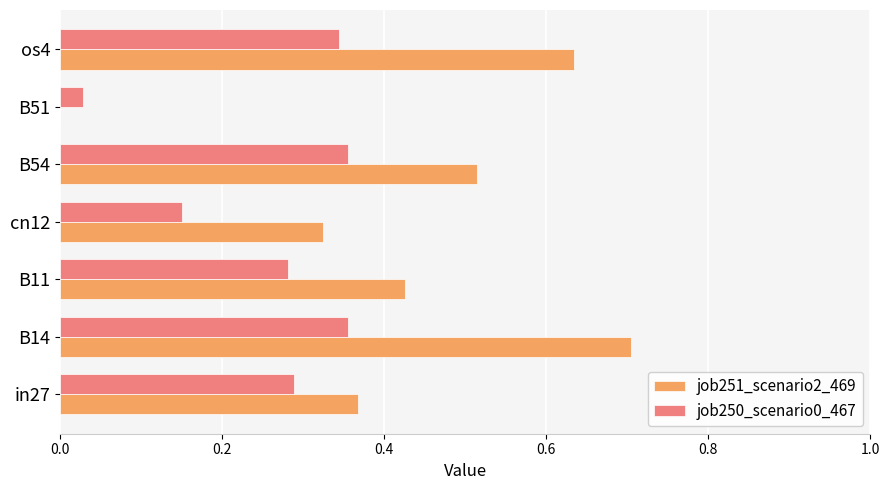

Is the value of job251_scenario2_469 at B11 greater than the value of job250_scenario0_467 at B11?

Yes